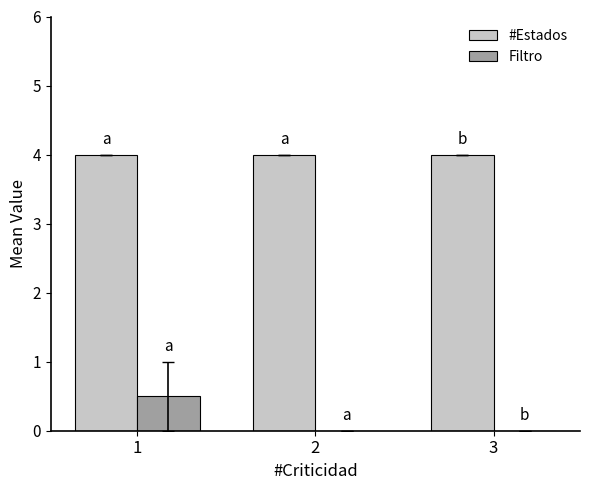

Which series has the largest range (max minus min)?

Filtro